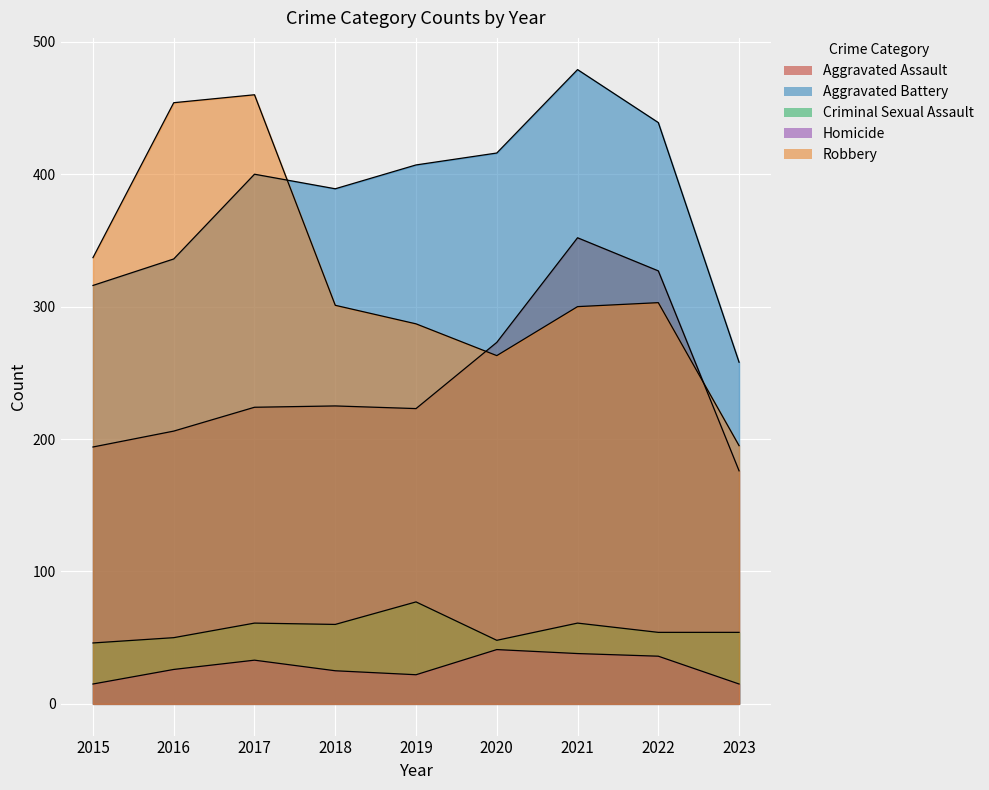

Where is the first local minimum for Homicide?

2019